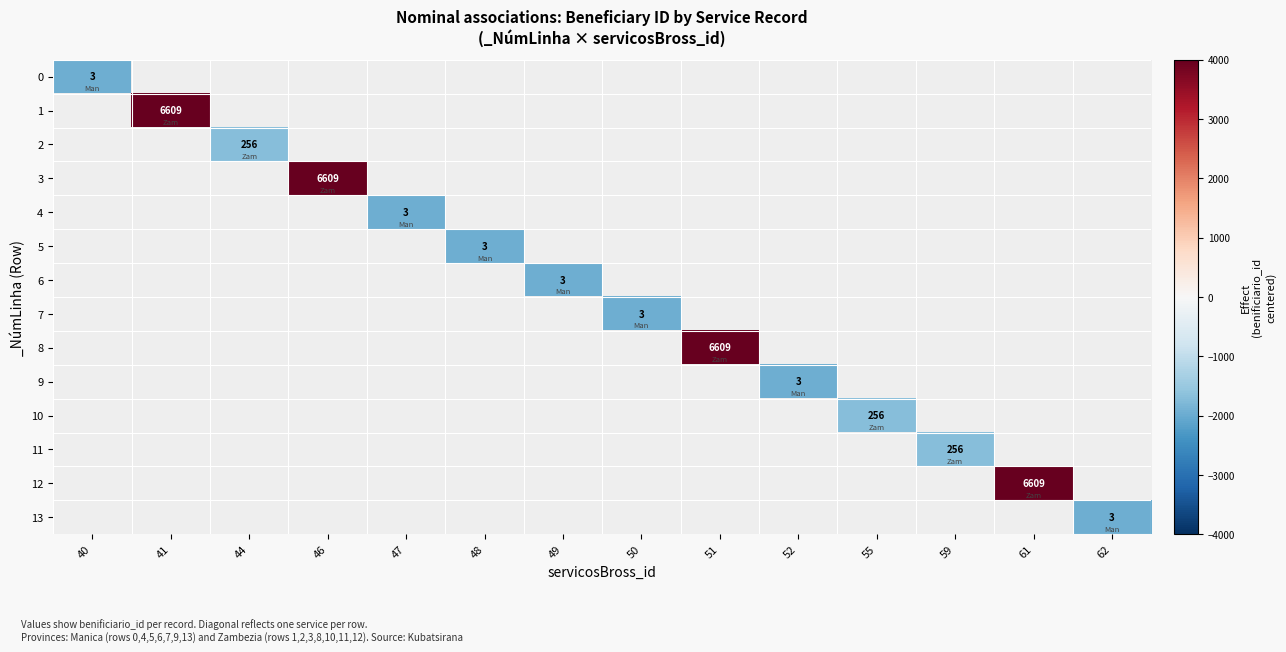

What is the smallest value displayed?

-1941.6